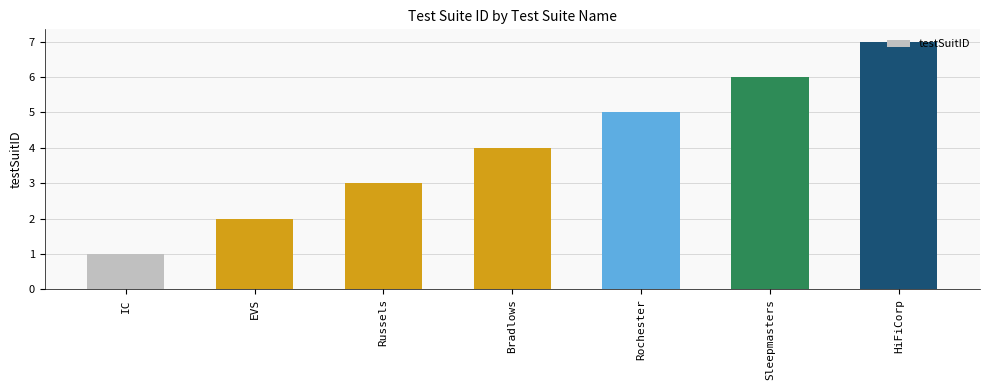

What is the label of the 4th bar from the right?

Bradlows